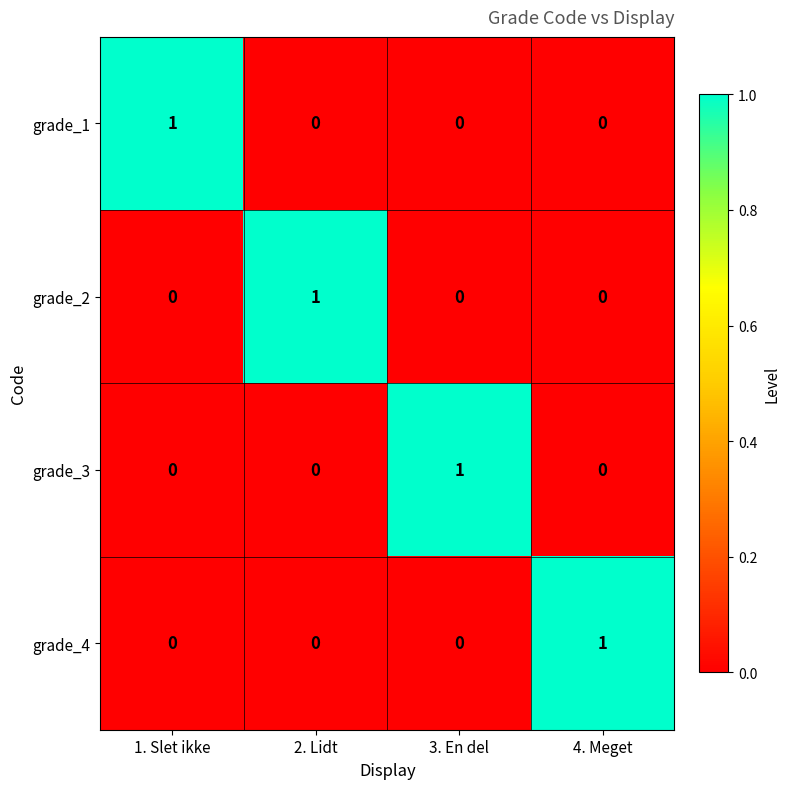

At how many categories does at least one series exceed 0?

4